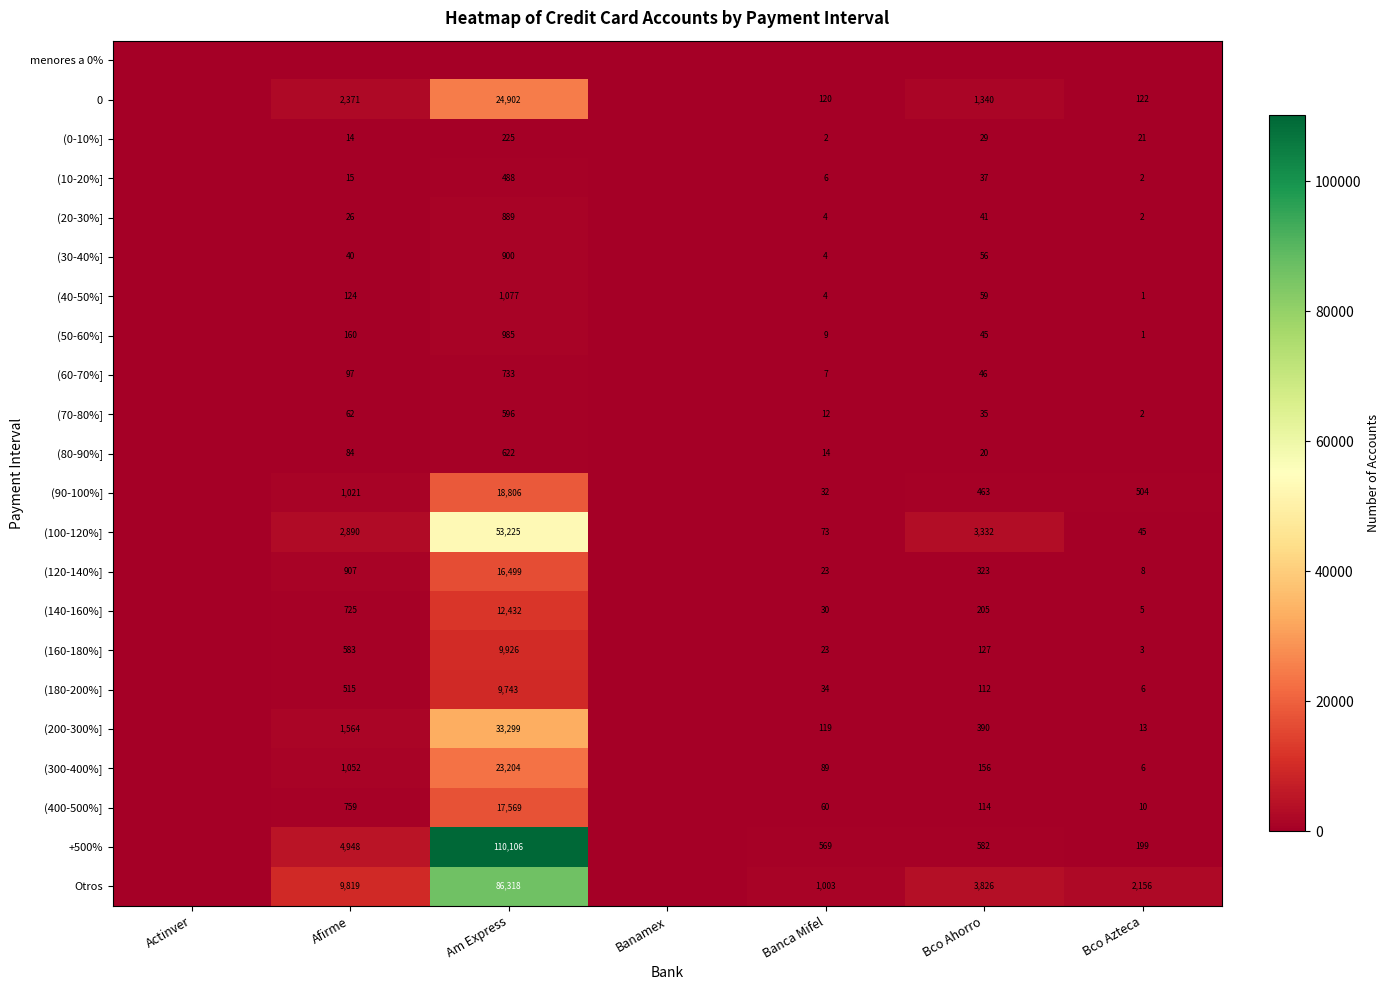

The value of (100-120%] at Bco Ahorro is 790. True or false?

False